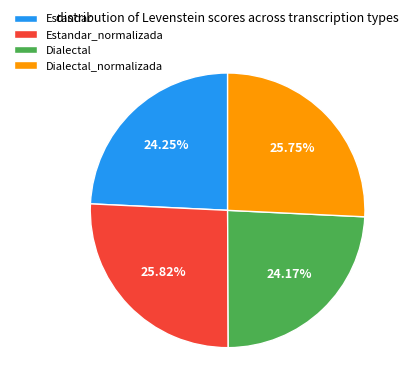

What percentage do Dialectal_normalizada and Estandar_normalizada together represent?

51.6%